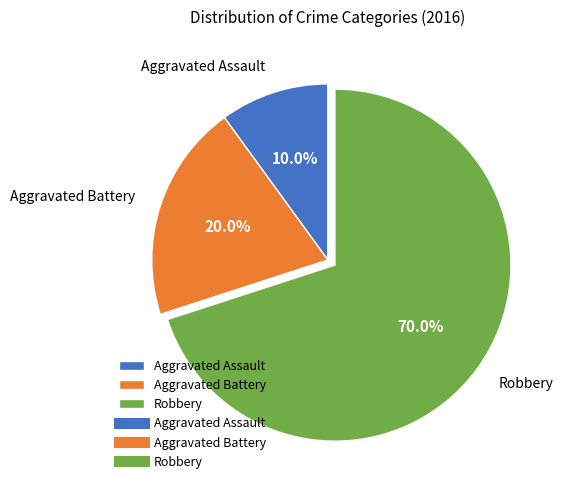

To the nearest percent, what percentage of the pie is Robbery?

70%